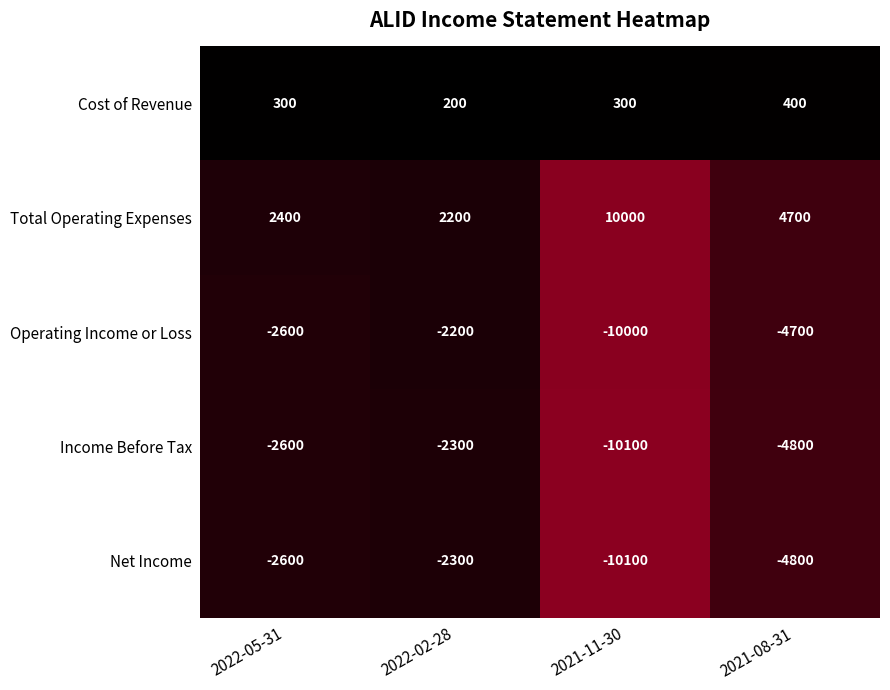

True or false: Total Operating Expenses has a value of 3012 at 2022-02-28.

False